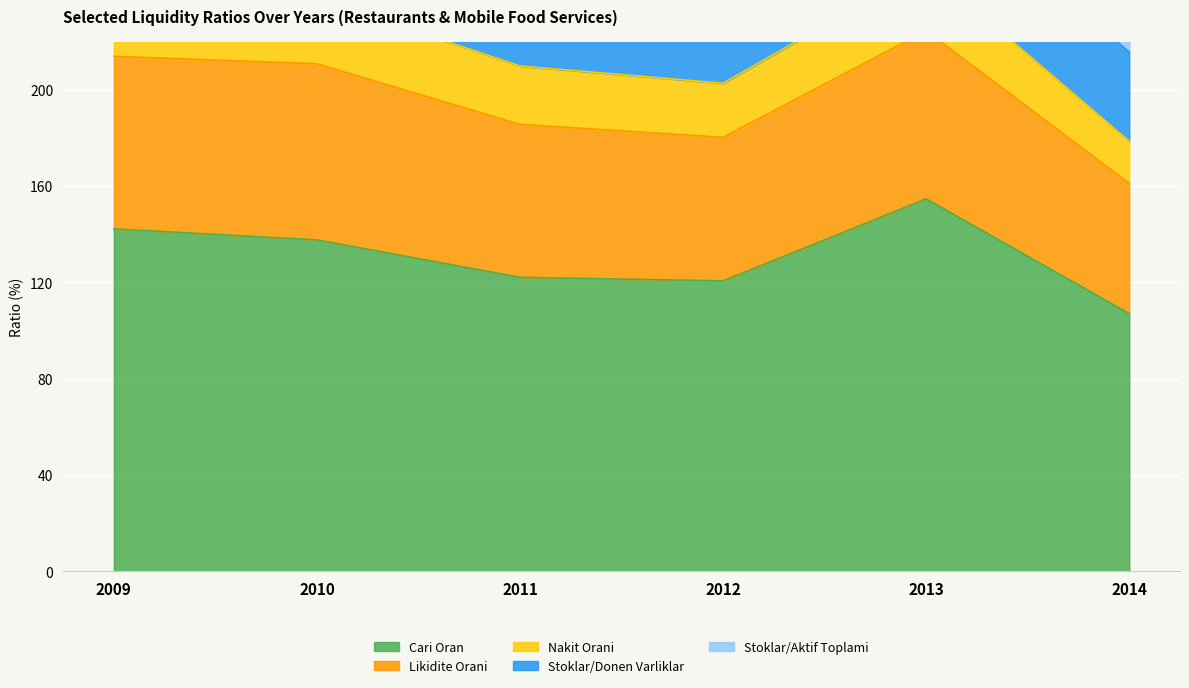

Reading right to left, list all the values displayed in this chart.

Cari Oran: 2014=107.0	2013=154.7	2012=120.6	2011=122.1	2010=137.6	2009=142.2
Likidite Orani: 2014=54.1	2013=69.8	2012=59.6	2011=63.5	2010=73.2	2009=71.7
Nakit Orani: 2014=17.5	2013=26.2	2012=22.5	2011=24.2	2010=27.3	2009=27.9
Stoklar/Donen Varliklar: 2014=37.1	2013=36.0	2012=39.4	2011=37.5	2010=37.6	2009=38.9
Stoklar/Aktif Toplami: 2014=20.4	2013=20.3	2012=21.8	2011=20.6	2010=20.9	2009=22.5